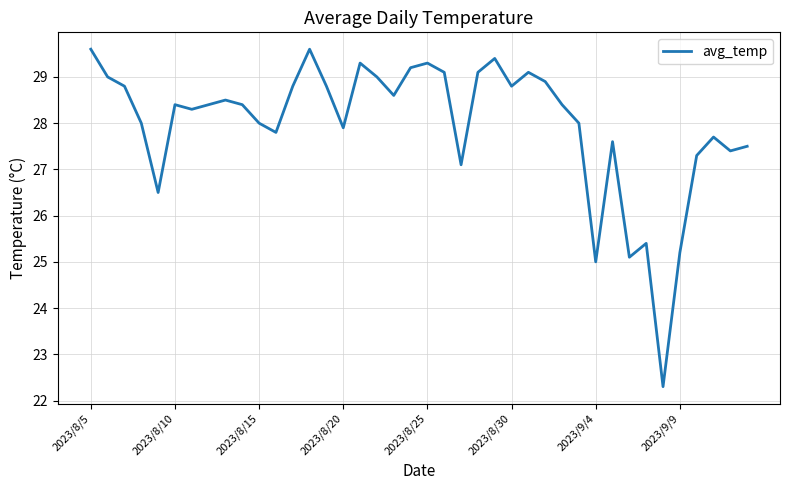

What is the smallest value displayed?

22.3